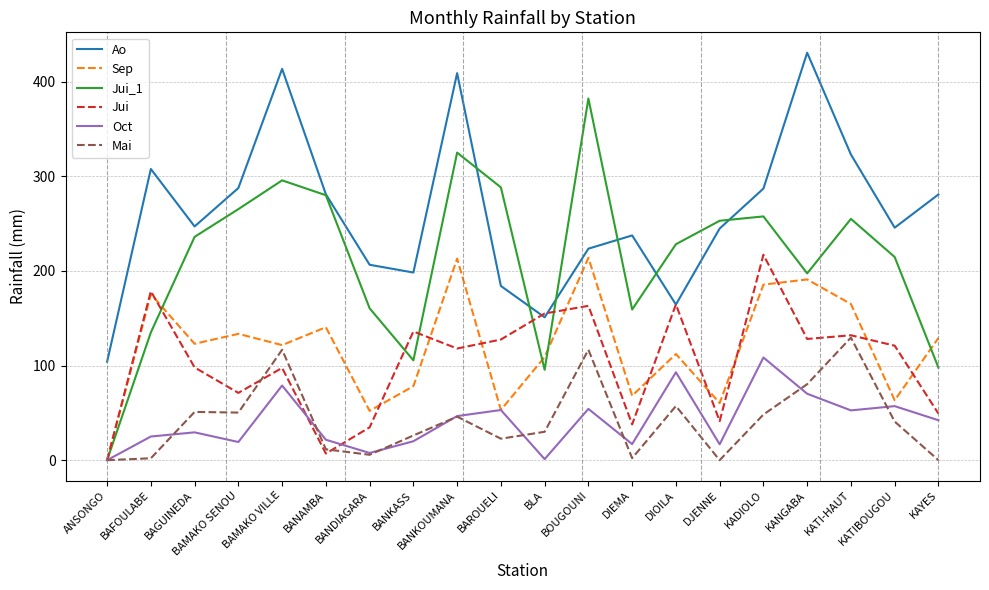

At which category does Jui reach its first local valley?

BAMAKO SENOU